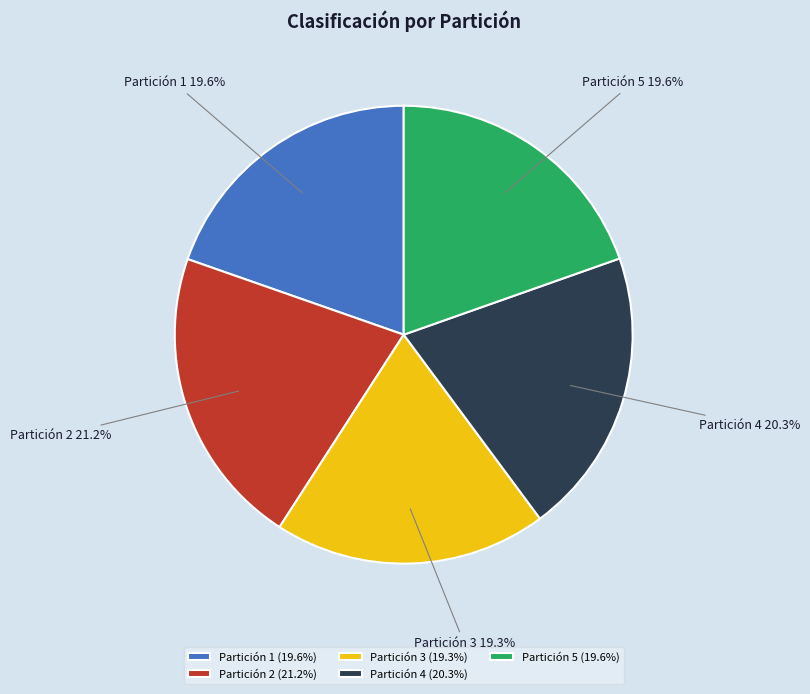

To the nearest percent, what portion does Partición 4 represent?

20%